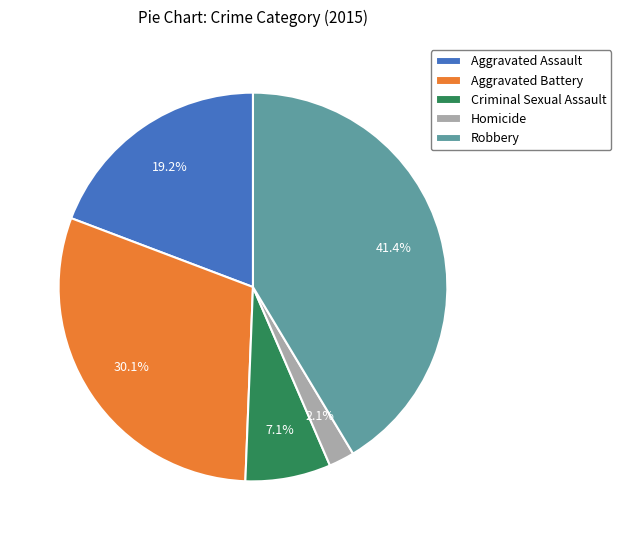

What is the ratio of the value at Criminal Sexual Assault to the value at Aggravated Assault?

0.4